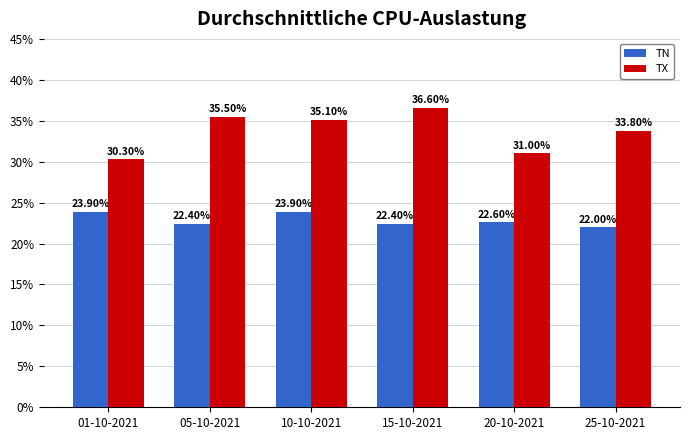

What is the difference between the highest and lowest values at 20-10-2021?

8.4